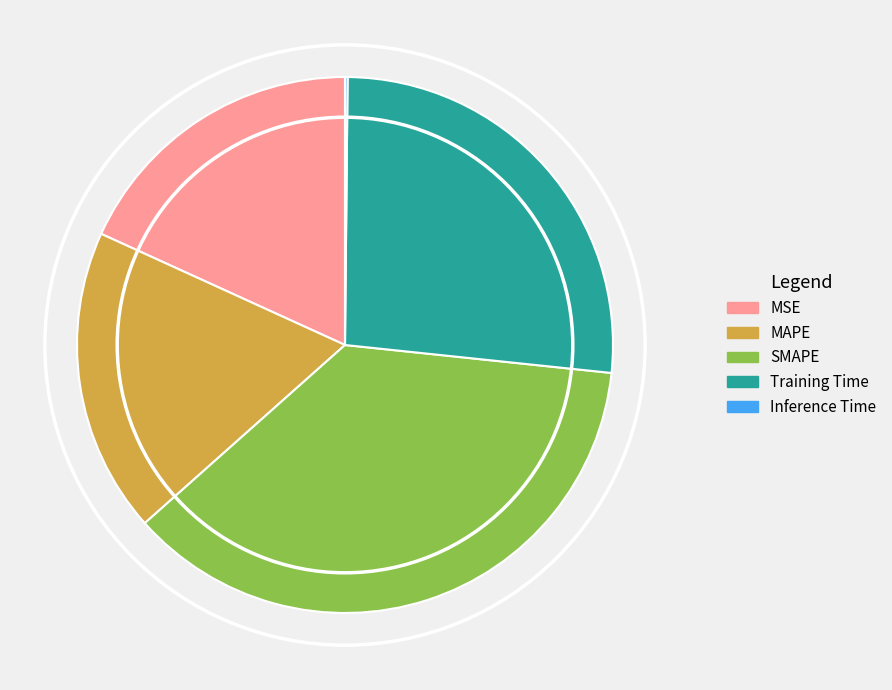

Do MSE and SMAPE together represent more than half of the pie?

Yes